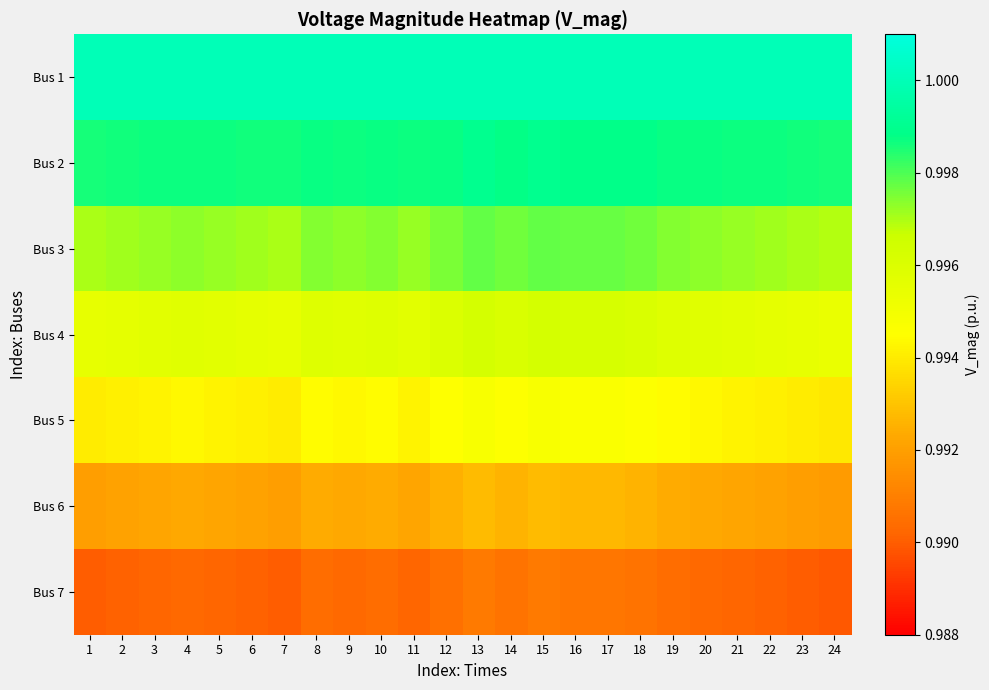

Which has a higher value, 13 or 22?

13